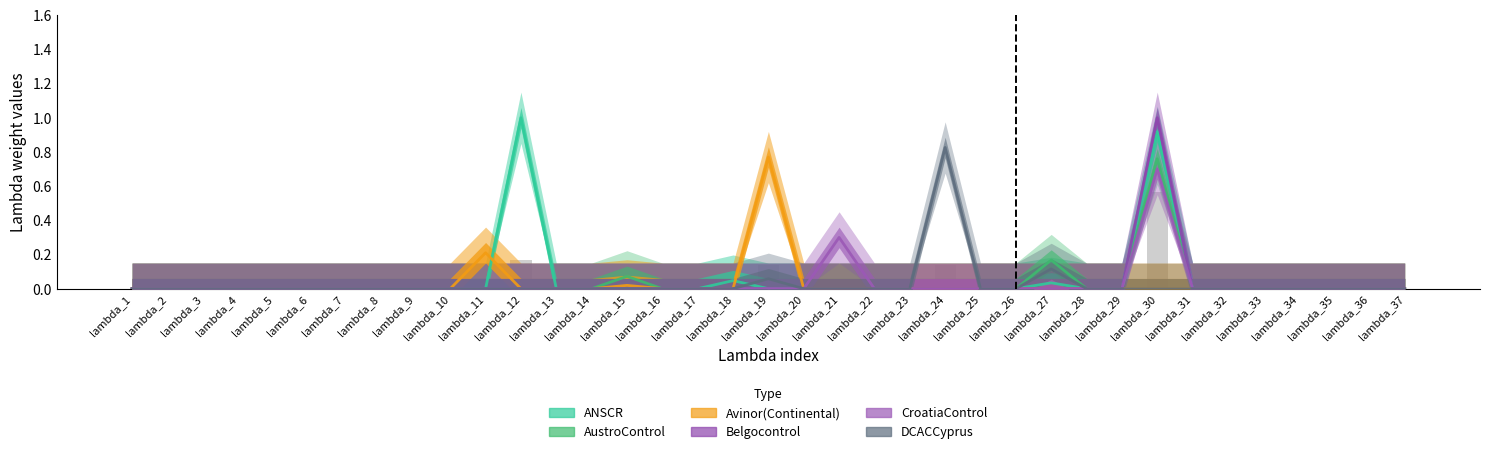

What is the difference between the AustroControl values at lambda_20 and lambda_30?

0.8